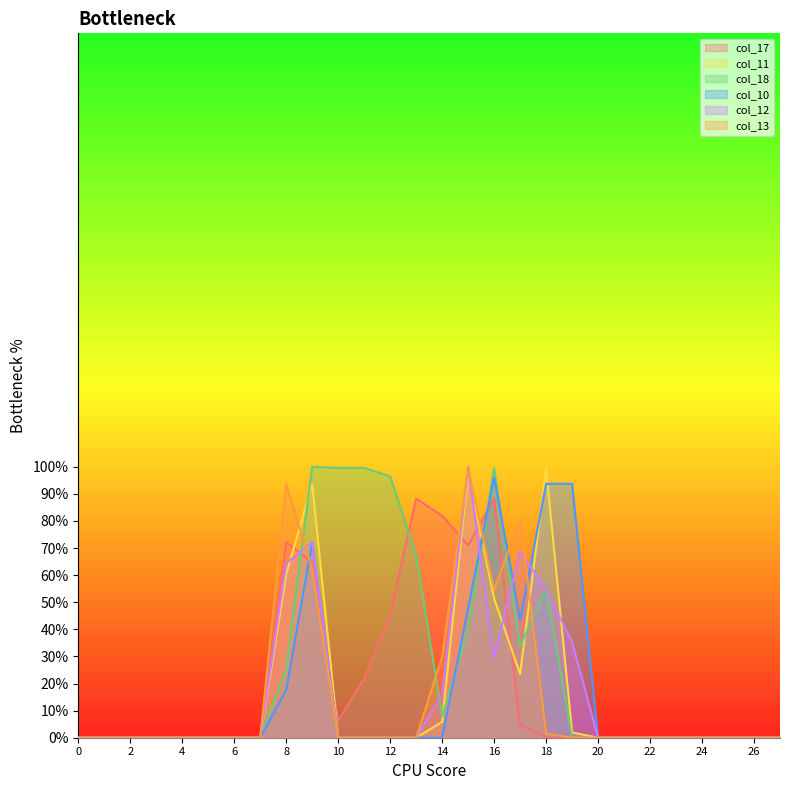

Reading left to right, list all the values displayed in this chart.

col_17: 0=0.0	1=0.0	2=0.0	3=0.0	4=0.0	5=0.0	6=0.0	7=0.0	8=72.2	9=64.7	10=6.3	11=22.0	12=45.5	13=88.2	14=82.0	15=71.0	16=88.2	17=4.7	18=0.0	19=0.0	20=0.0	21=0.0	22=0.0	23=0.0	24=0.0	25=0.0	26=0.0	27=0.0
col_11: 0=0.0	1=0.0	2=0.0	3=0.0	4=0.0	5=0.0	6=0.0	7=0.0	8=60.4	9=93.7	10=0.0	11=0.0	12=0.0	13=0.0	14=5.9	15=98.0	16=51.4	17=23.5	18=99.2	19=2.0	20=0.0	21=0.0	22=0.0	23=0.0	24=0.0	25=0.0	26=0.0	27=0.0
col_18: 0=0.0	1=0.0	2=0.0	3=0.0	4=0.0	5=0.0	6=0.0	7=0.0	8=25.5	9=100.0	10=99.6	11=99.6	12=96.5	13=67.5	14=7.8	15=40.0	16=99.6	17=33.7	18=54.9	19=0.0	20=0.0	21=0.0	22=0.0	23=0.0	24=0.0	25=0.0	26=0.0	27=0.0
col_10: 0=0.0	1=0.0	2=0.0	3=0.0	4=0.0	5=0.0	6=0.0	7=0.0	8=17.6	9=72.2	10=0.0	11=0.0	12=0.0	13=0.0	14=0.0	15=47.8	16=96.1	17=43.5	18=93.7	19=93.7	20=0.0	21=0.0	22=0.0	23=0.0	24=0.0	25=0.0	26=0.0	27=0.0
col_12: 0=0.0	1=0.0	2=0.0	3=0.0	4=0.0	5=0.0	6=0.0	7=0.0	8=64.3	9=72.2	10=0.0	11=0.0	12=0.0	13=0.0	14=16.1	15=100.0	16=29.8	17=68.6	18=54.9	19=35.3	20=0.0	21=0.0	22=0.0	23=0.0	24=0.0	25=0.0	26=0.0	27=0.0
col_13: 0=0.0	1=0.0	2=0.0	3=0.0	4=0.0	5=0.0	6=0.0	7=0.0	8=93.7	9=62.4	10=0.0	11=0.0	12=0.0	13=0.0	14=29.8	15=99.6	16=54.5	17=80.8	18=1.6	19=0.0	20=0.0	21=0.0	22=0.0	23=0.0	24=0.0	25=0.0	26=0.0	27=0.0